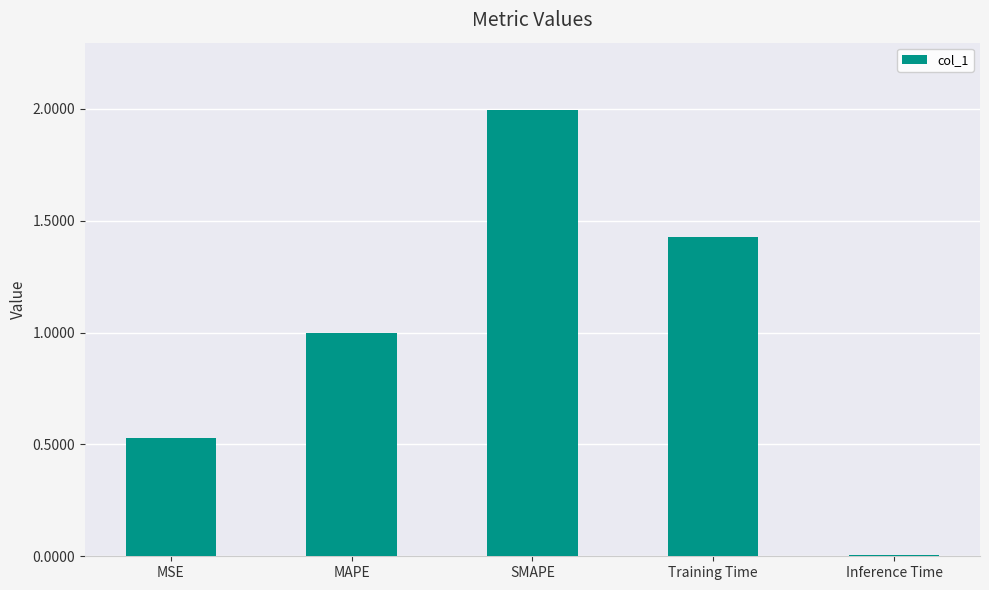

True or false: the data shows 2.0 at SMAPE.

True